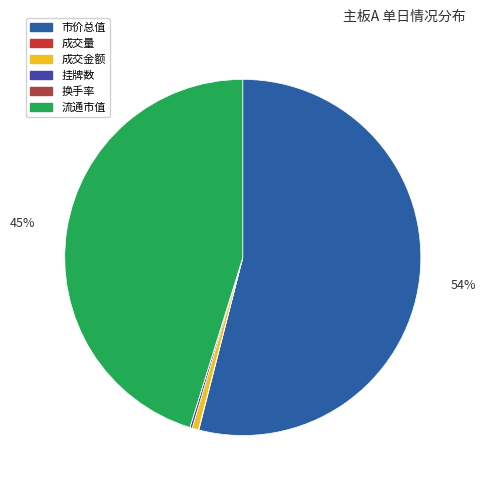

What is the total percentage of 成交量 and 流通市值?

45.2%